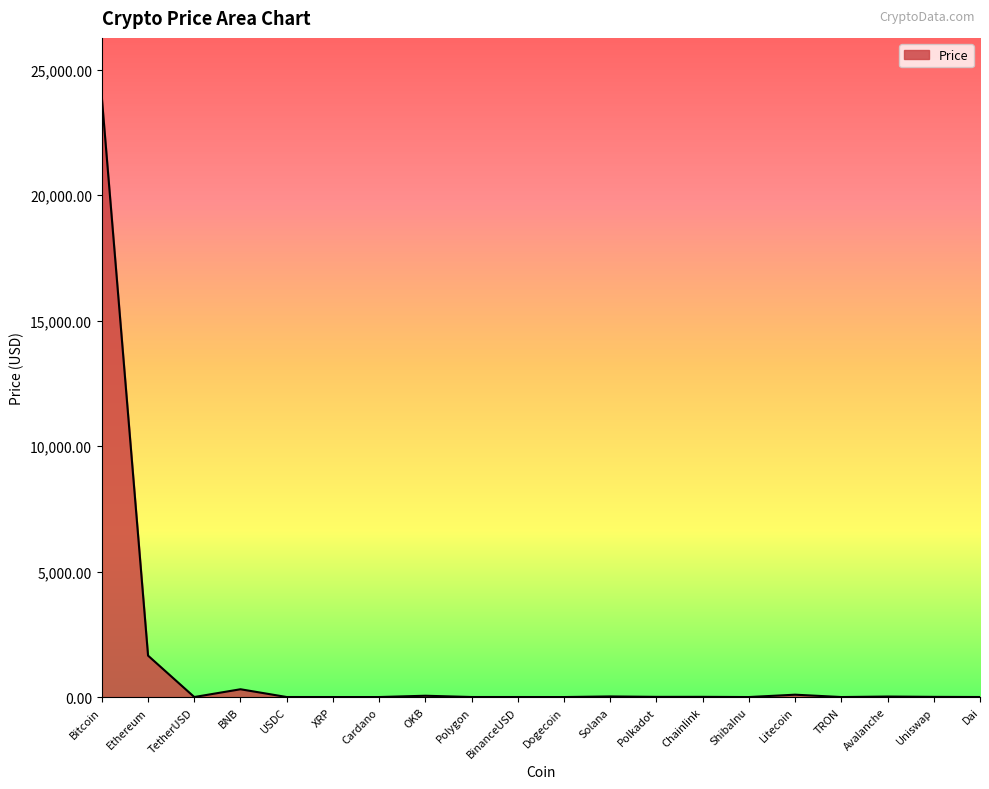

What is the difference between the maximum and minimum values?

23883.2